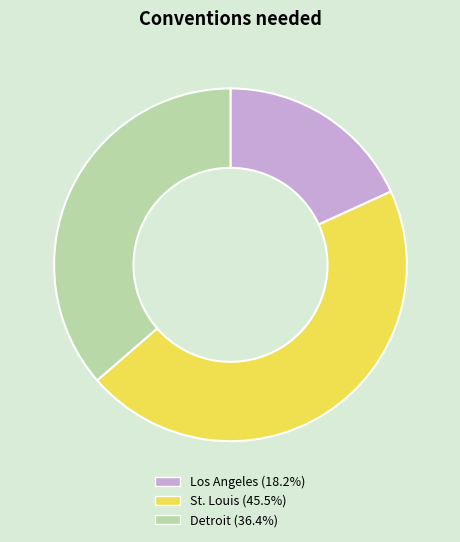

Does any single category account for the majority?

No